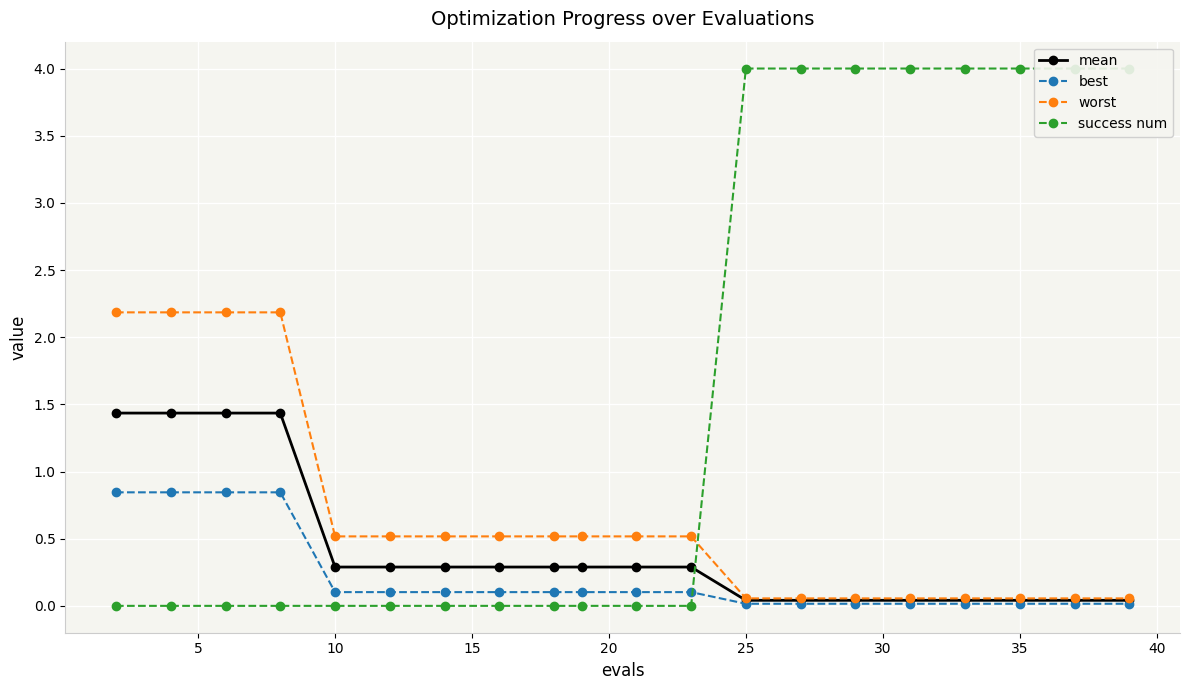

Is it true that mean equals 0.1 at 10?

False